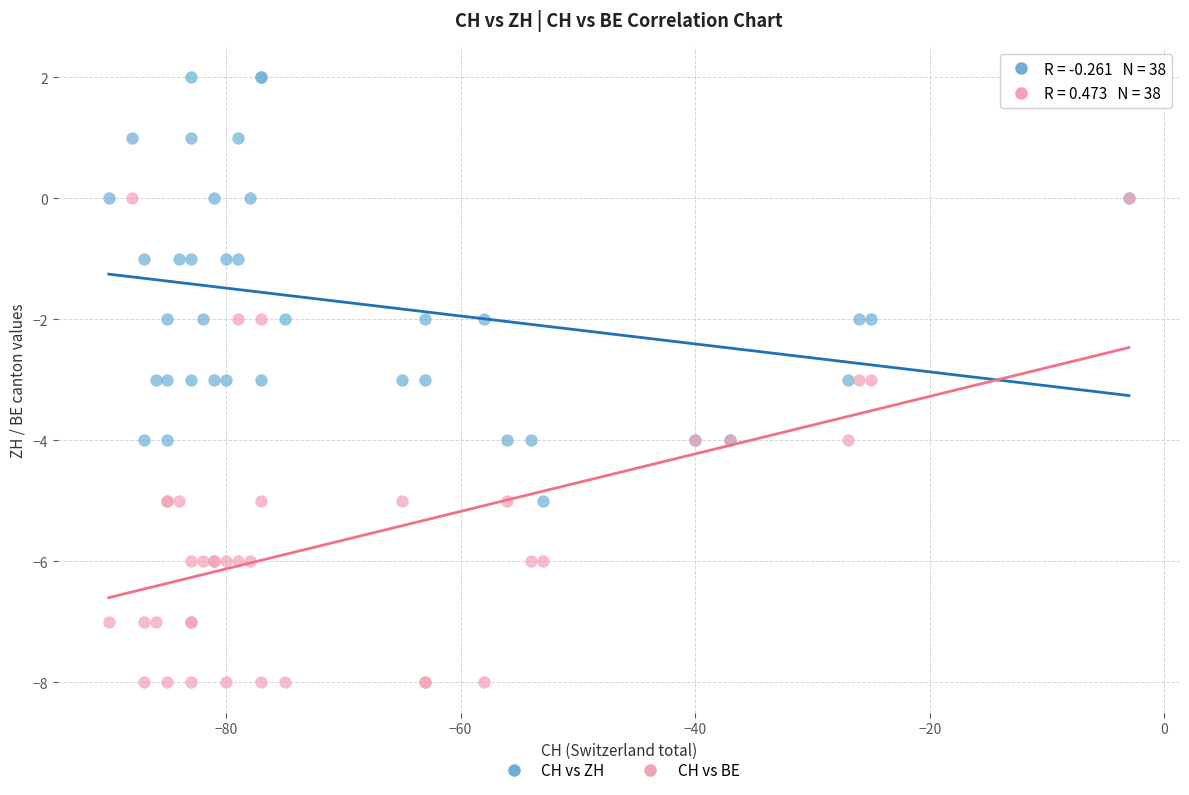

Which series contains the highest Y value?

CH vs ZH